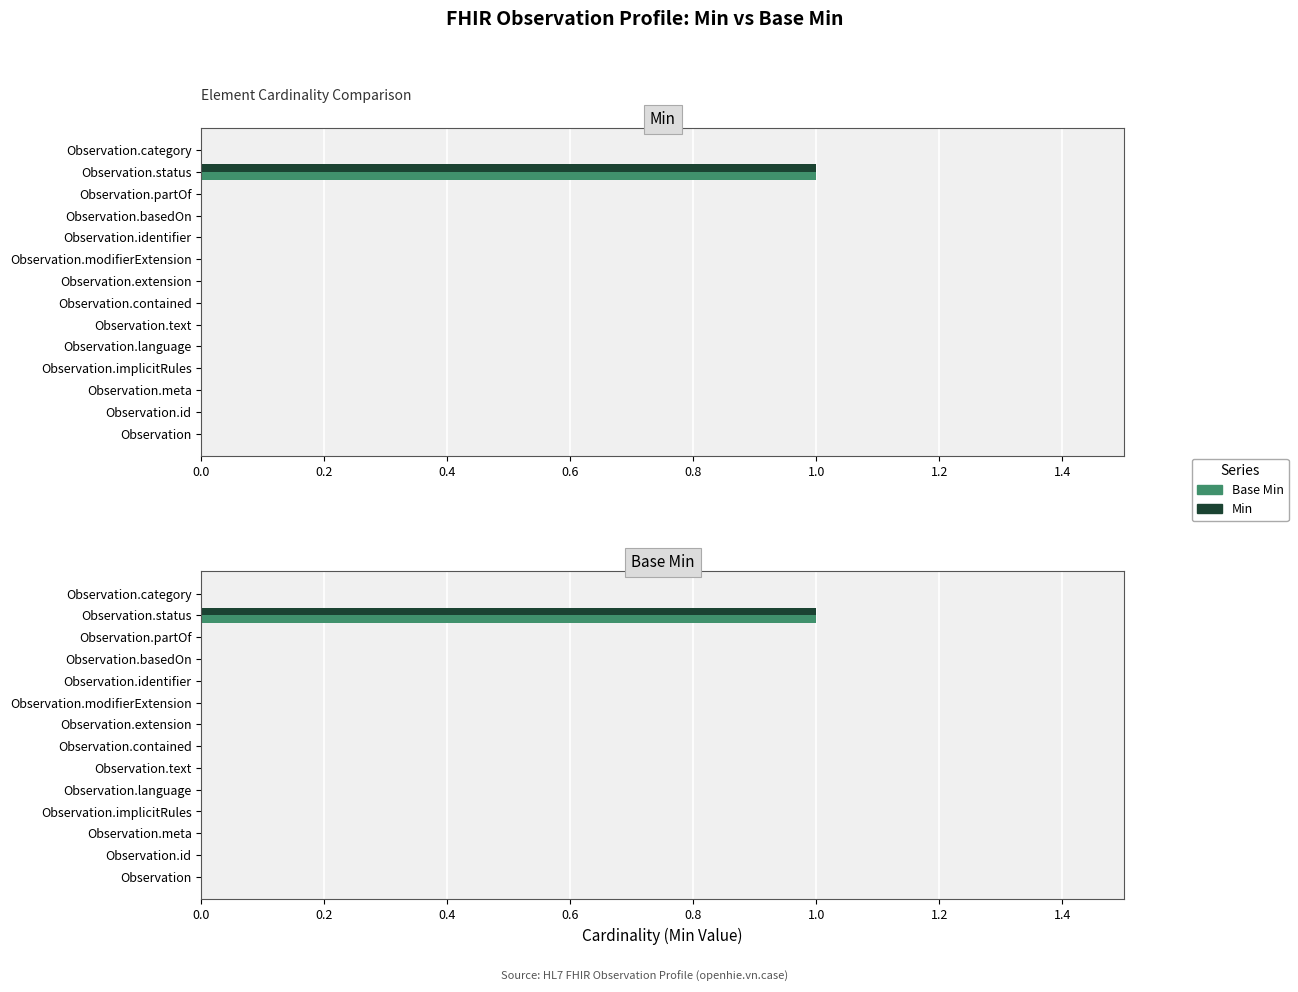

Rank the series by their maximum value, from highest to lowest.

Min, Base Min